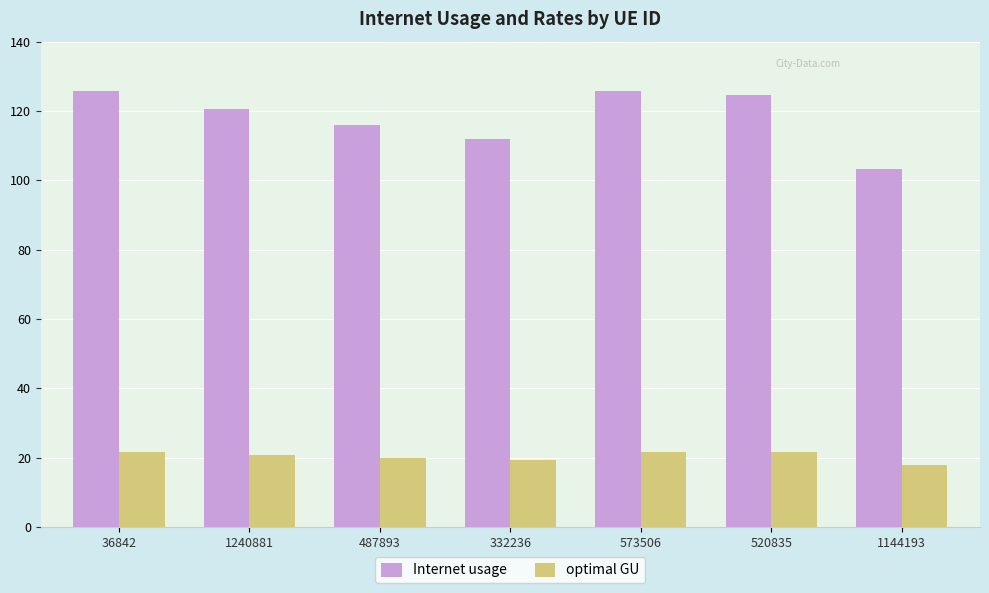

What is the sum of all Internet usage values?

827.8